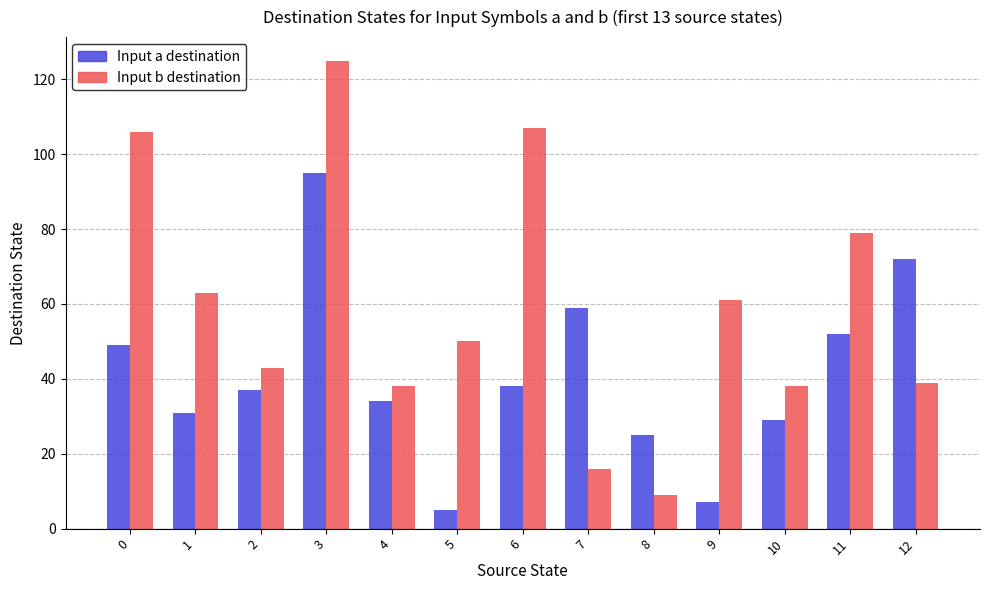

Is it true that Input b destination equals 38 at 4?

True